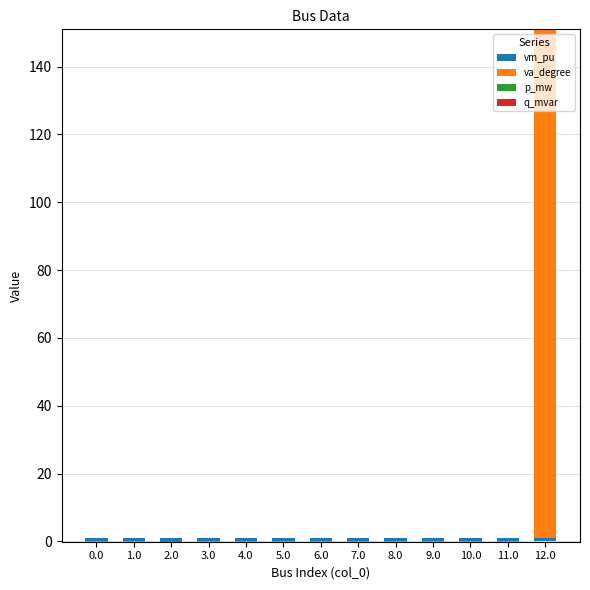

What is the label of the 2nd bar from the left?

1.0